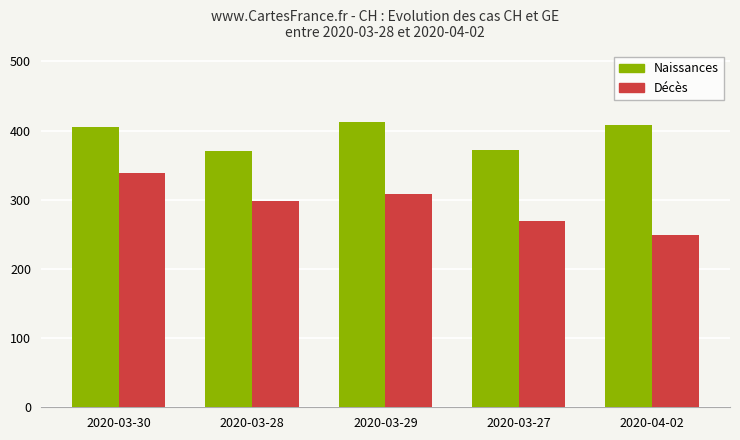

Where is Naissances nearest to the value 391?

2020-03-30